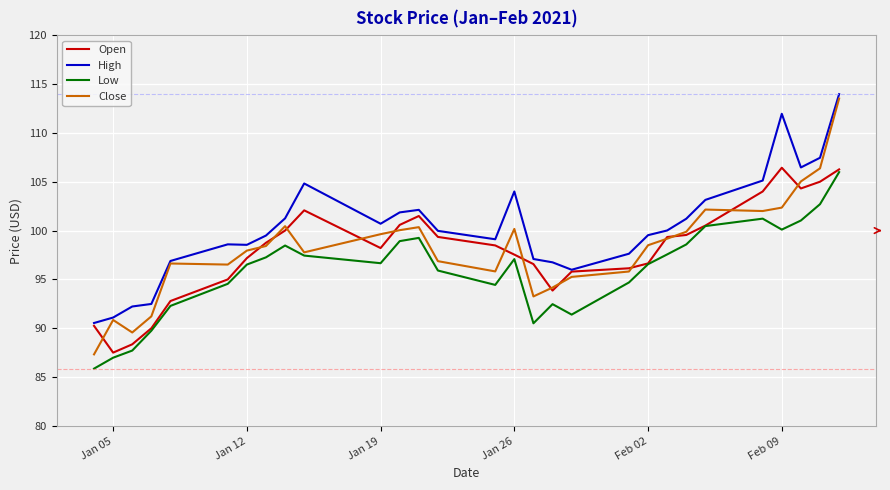

What is the minimum value for Low?

85.9